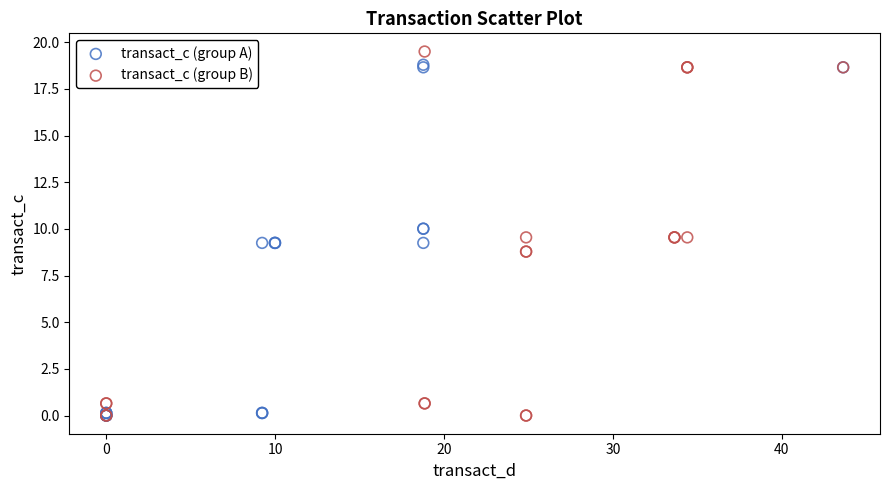

Which series has the largest Y range (max minus min)?

transact_c (group B)